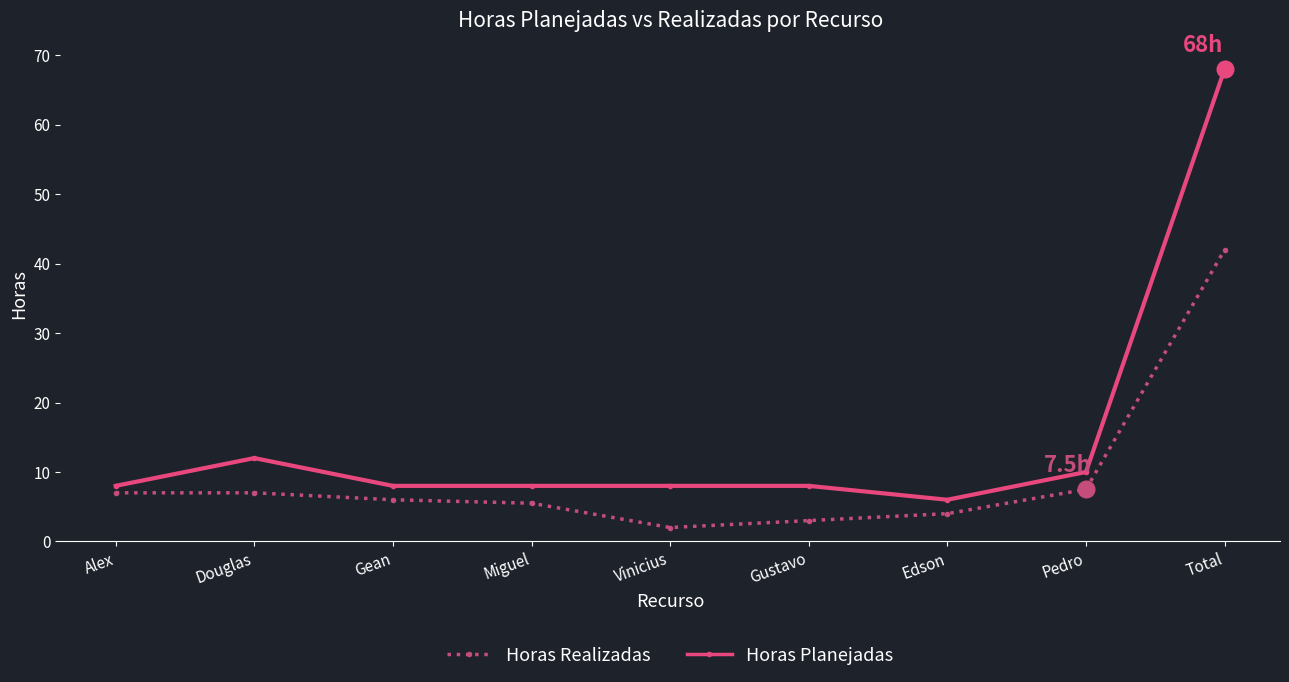

Is it true that Horas Realizadas equals 42.0 at Total?

True